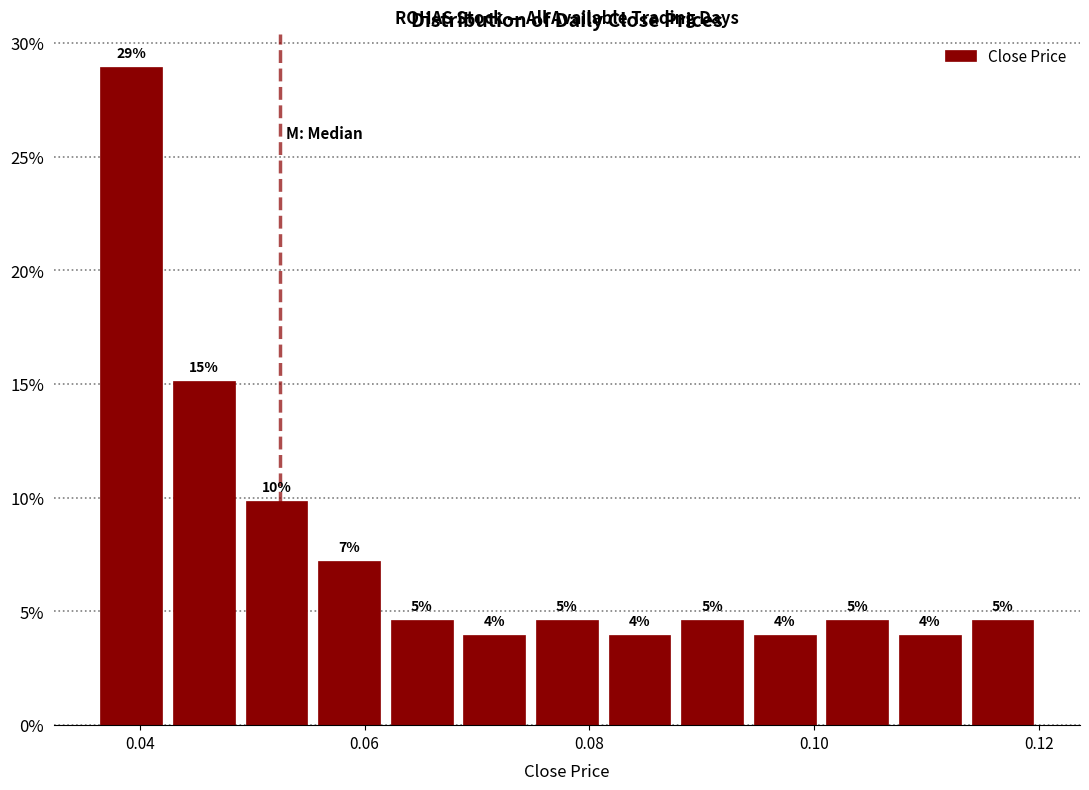

Around what value on the x-axis is the tallest bar? Give the approximate position of its centre, as read against the axis.

0.040